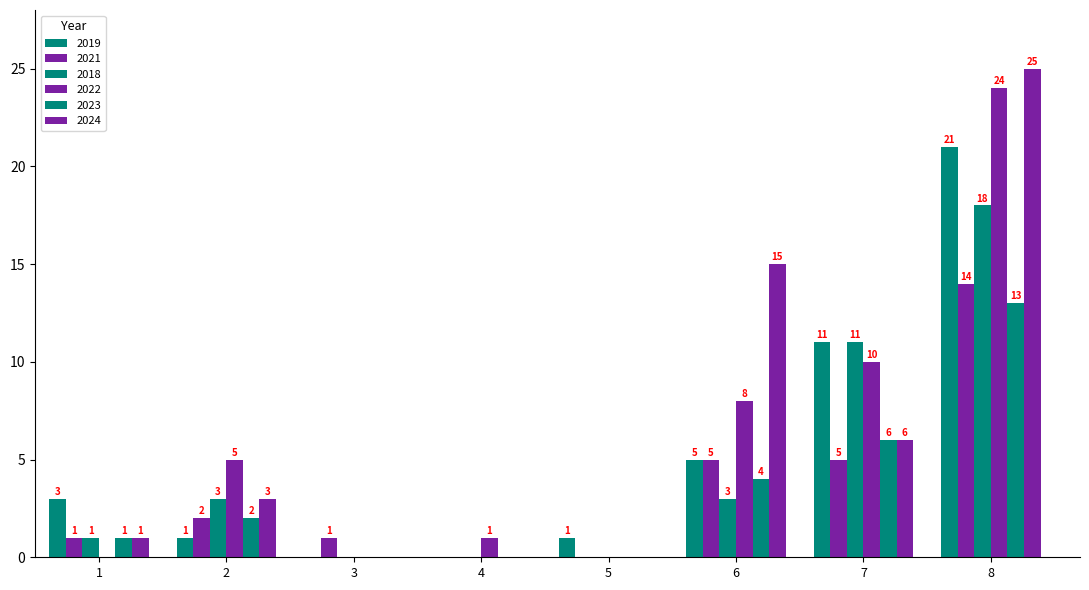

What is the average value of the 2021 series?

4